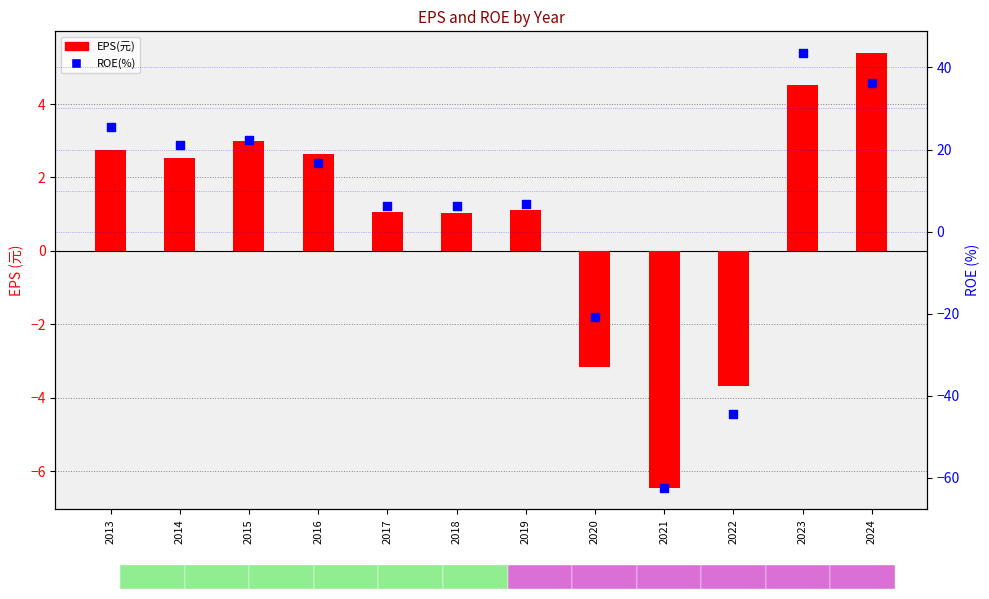

Which series has the largest total across all categories?

ROE(%)